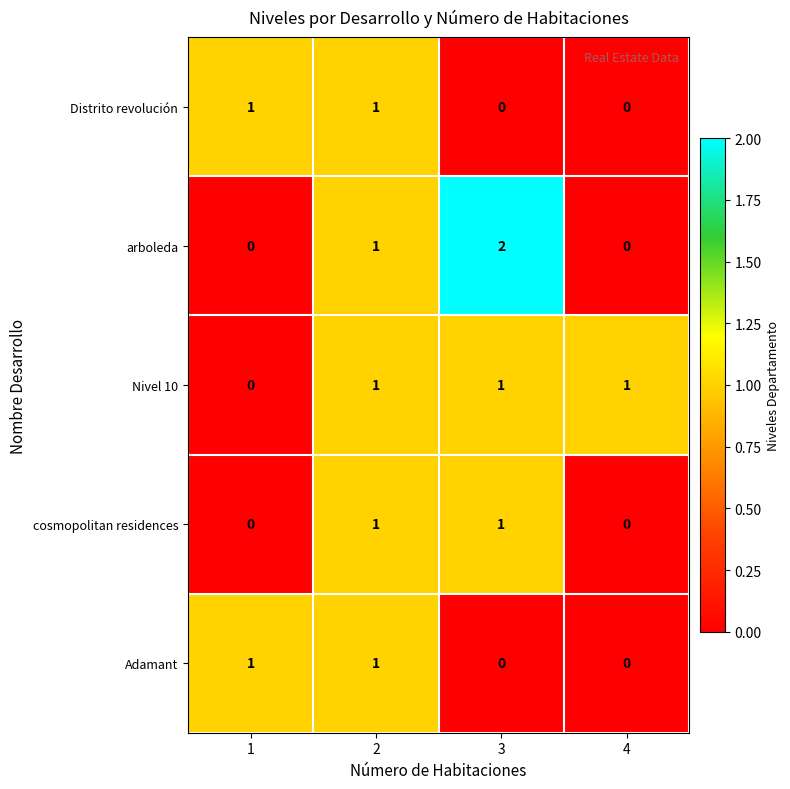

What is the sum of all Nivel 10 values?

3